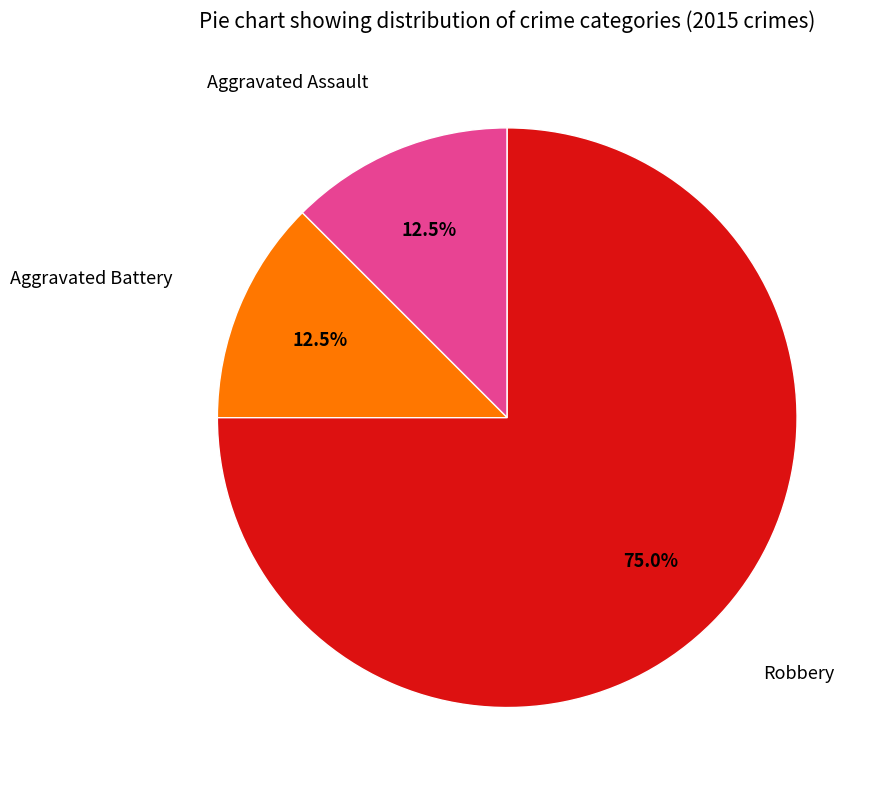

Does any single category account for the majority?

Yes